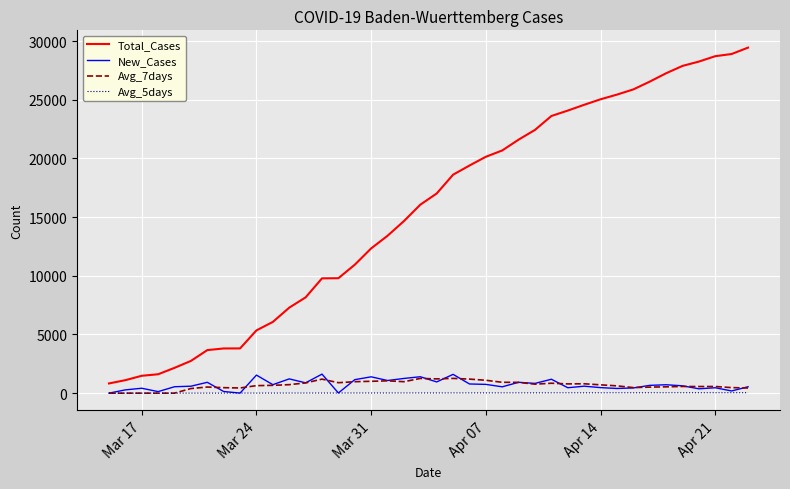

True or false: New_Cases and Total_Cases cross at least once.

False